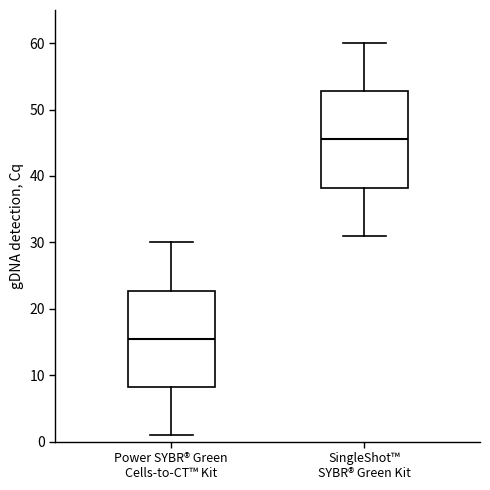

Reading left to right, read every box against the y-axis: the position of its median line, the range the box covers, and the ends of its whiskers. The values are not printed on the chart, so give them approximately, as read against the axis.

Power SYBR® Green Cells-to-CT™ Kit: median 16, box 8 to 23, whiskers 1 to 30
SingleShot™ SYBR® Green Kit: median 46, box 38 to 53, whiskers 31 to 60